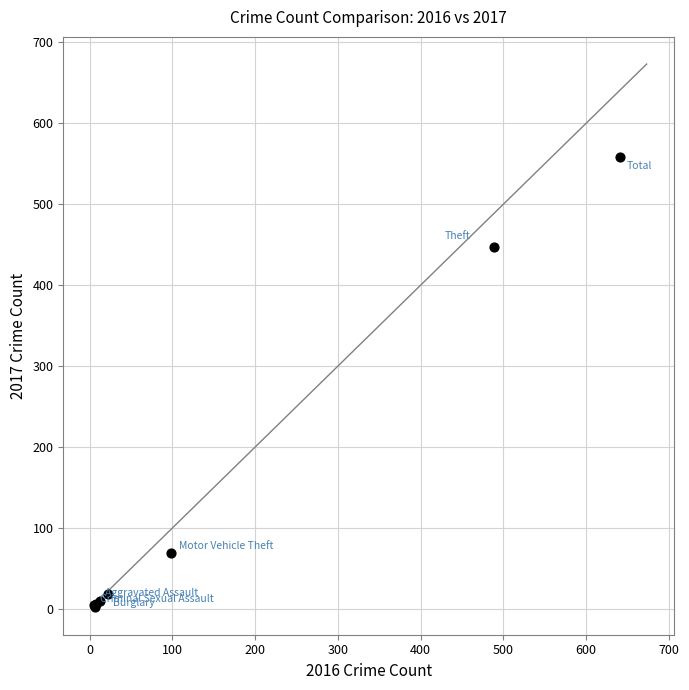

What Y value in the scatter plot is closest to 280?

447